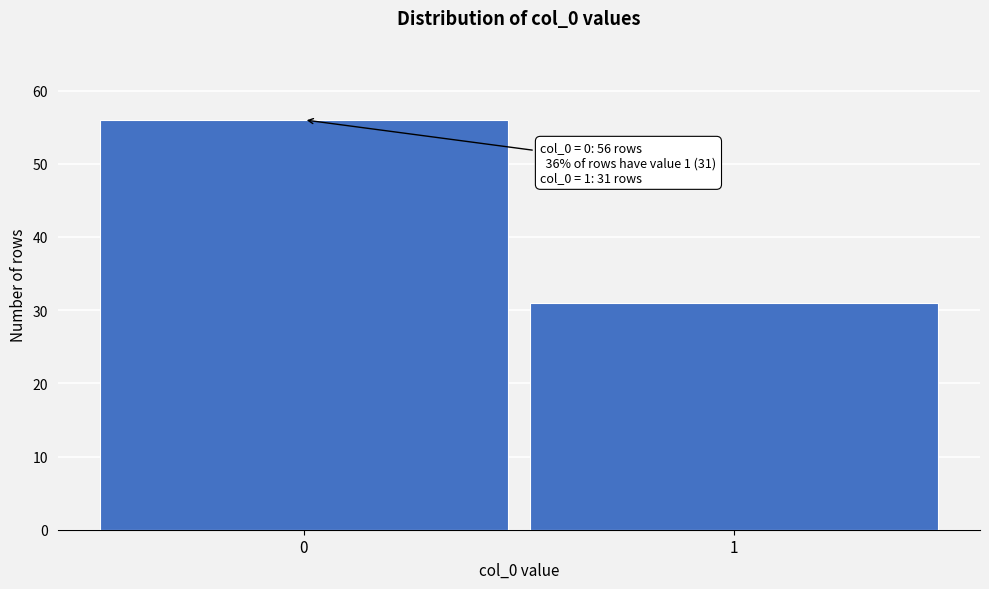

Reading right to left, what are all the values shown in this chart?

1=31	0=56